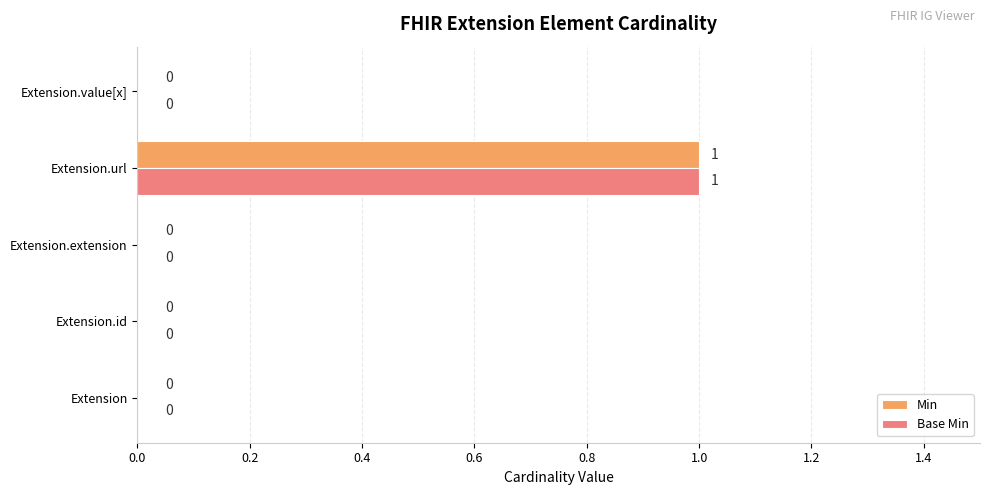

How many distinct data groups are displayed?

2